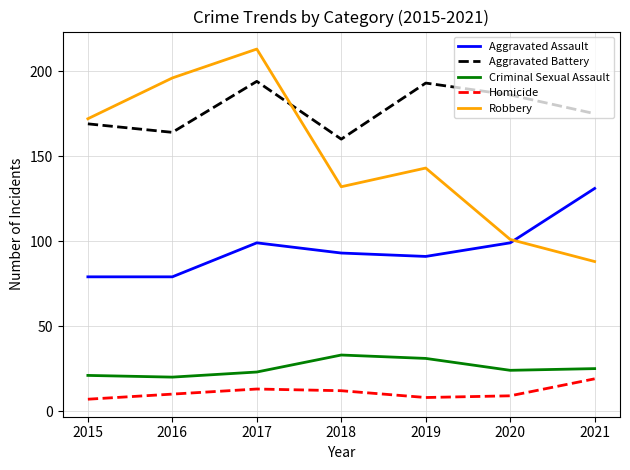

Count the number of categories in the chart.

7